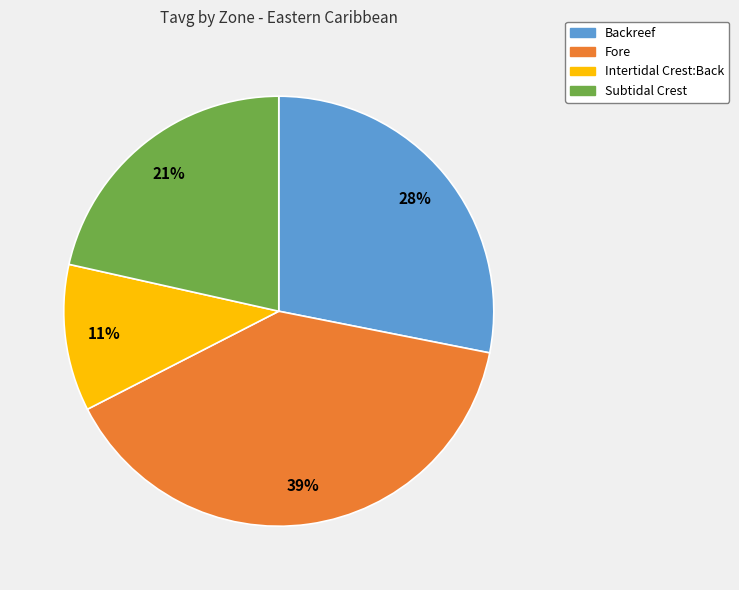

Which has a higher value, Fore or Intertidal Crest:Back?

Fore